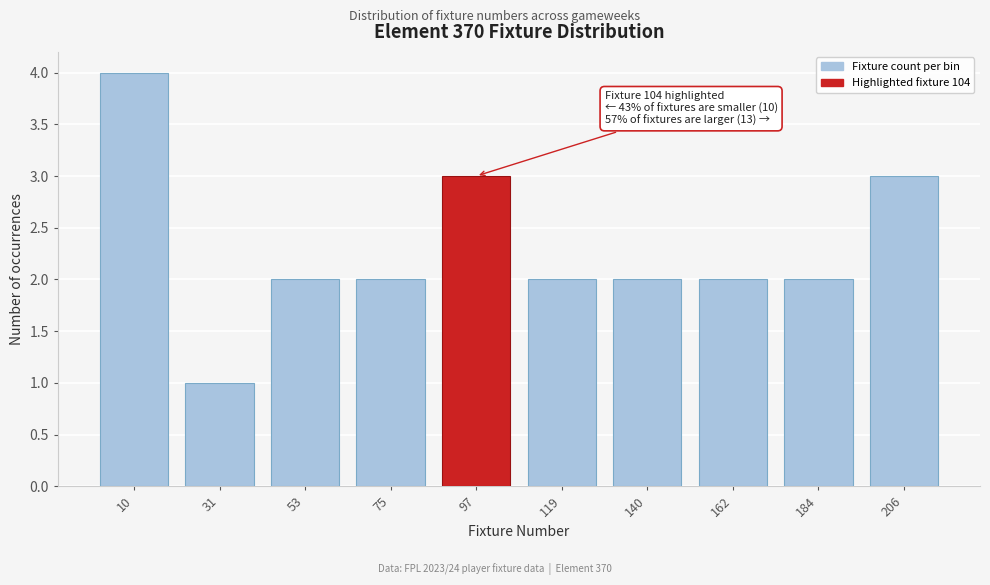

Reading left to right, extract all data points from this chart.

4	1	2	2	3	2	2	2	2	3